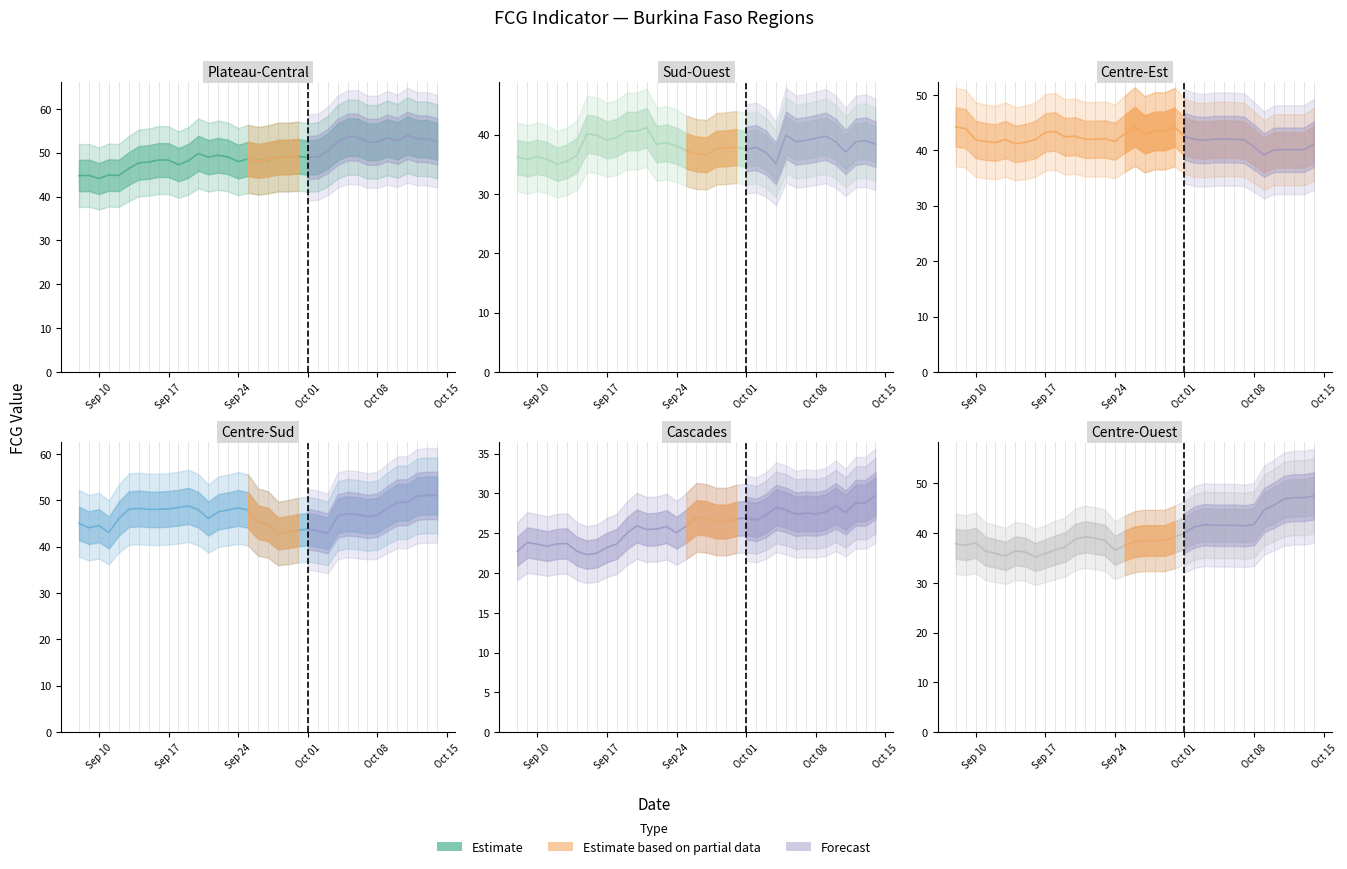

The Cascades series shows 25.5 at 2019-09-22. True or false?

True